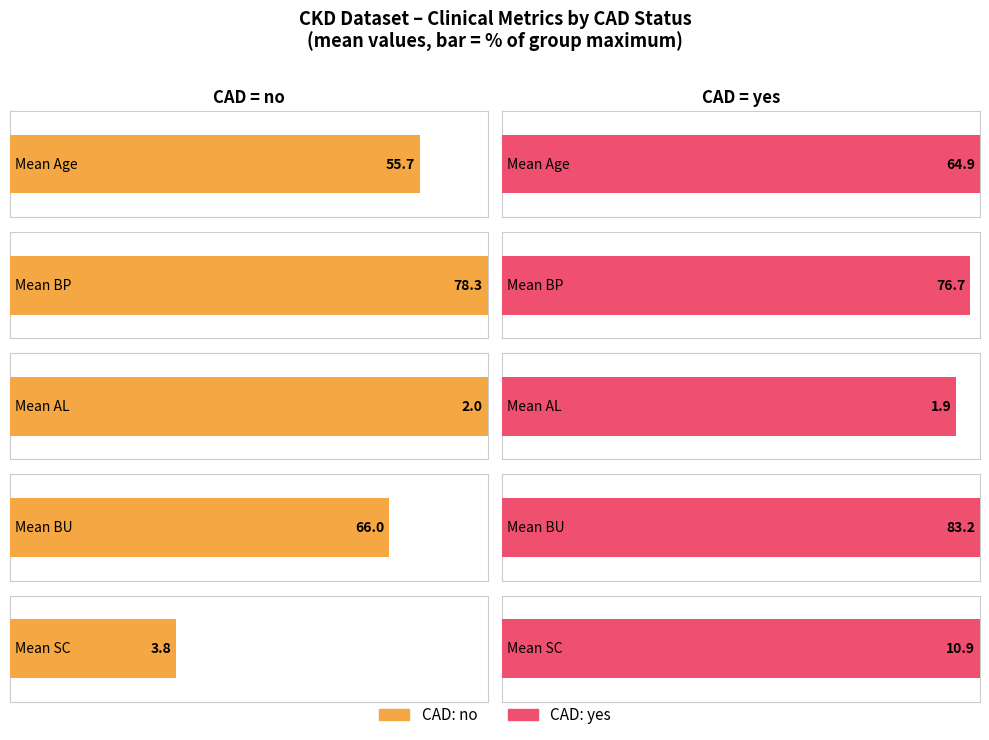

Is it true that Mean AL equals 2.4 at no?

False